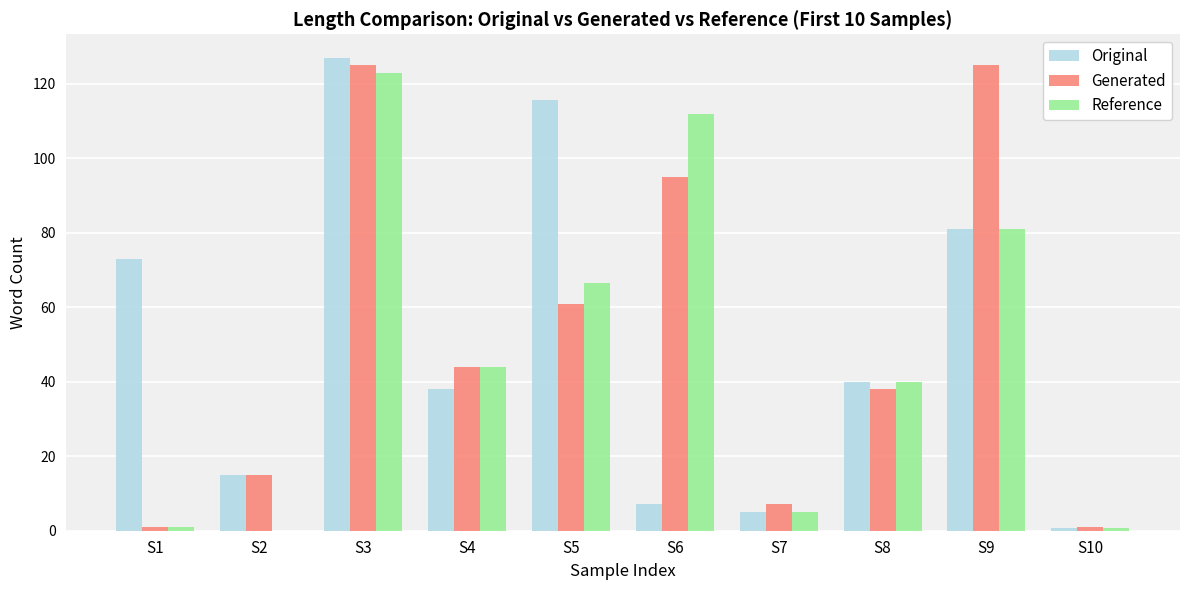

What is the highest value of the Original series?

127.0